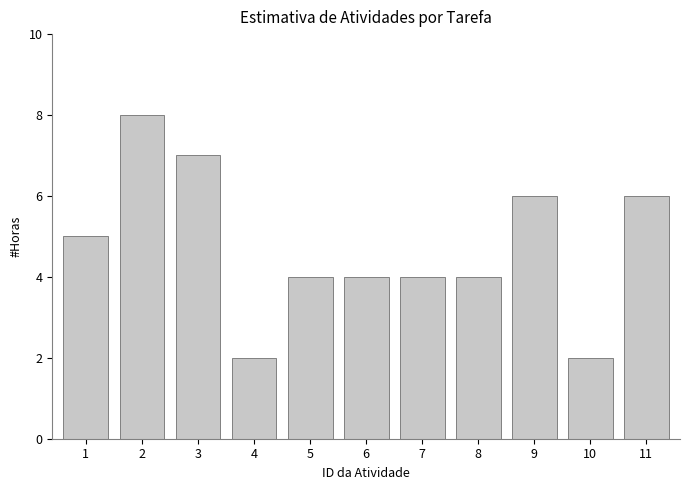

Reading left to right, extract all data points from this chart.

1=5	2=8	3=7	4=2	5=4	6=4	7=4	8=4	9=6	10=2	11=6